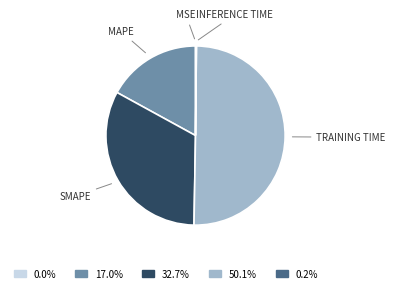

To the nearest percent, what is the average slice percentage?

20%